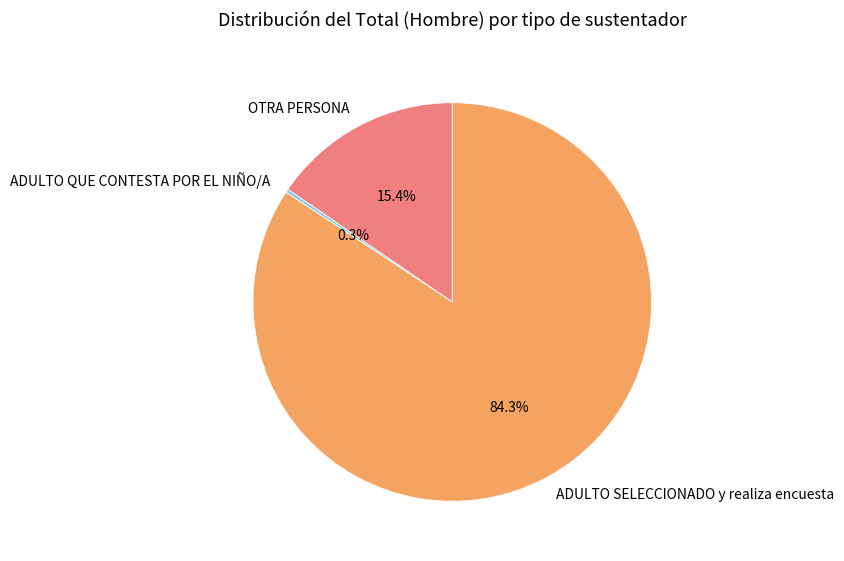

Rank the categories by value from highest to lowest.

ADULTO SELECCIONADO y realiza encuesta, OTRA PERSONA, ADULTO QUE CONTESTA POR EL NIÑO/A